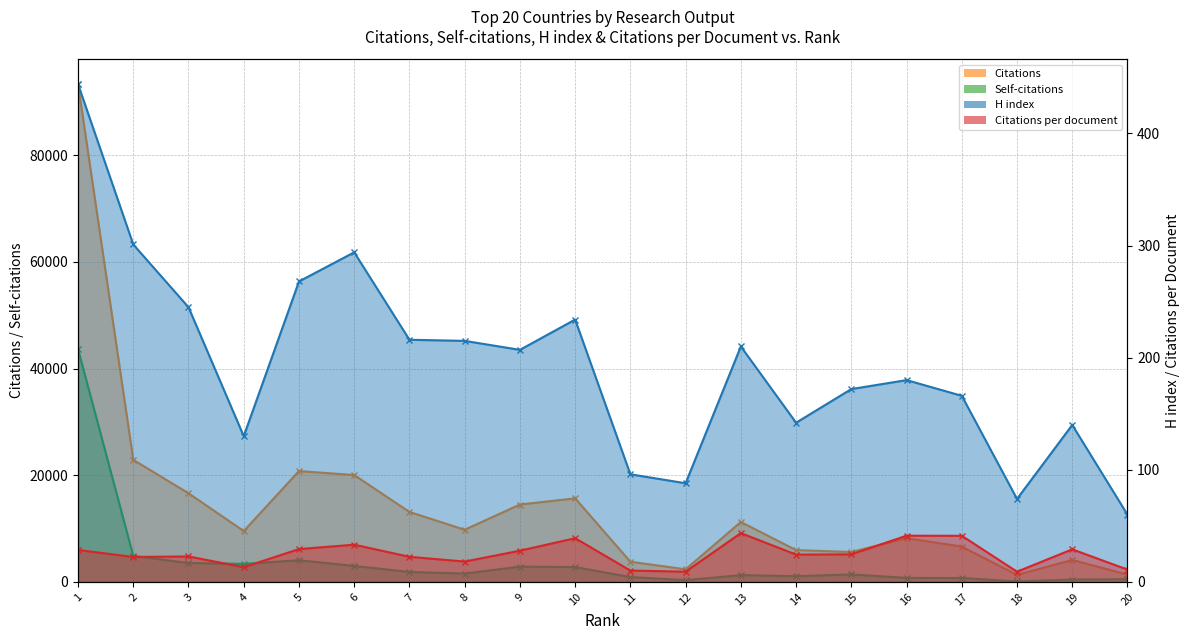

How many values in the Citations per document series are below 24?

9